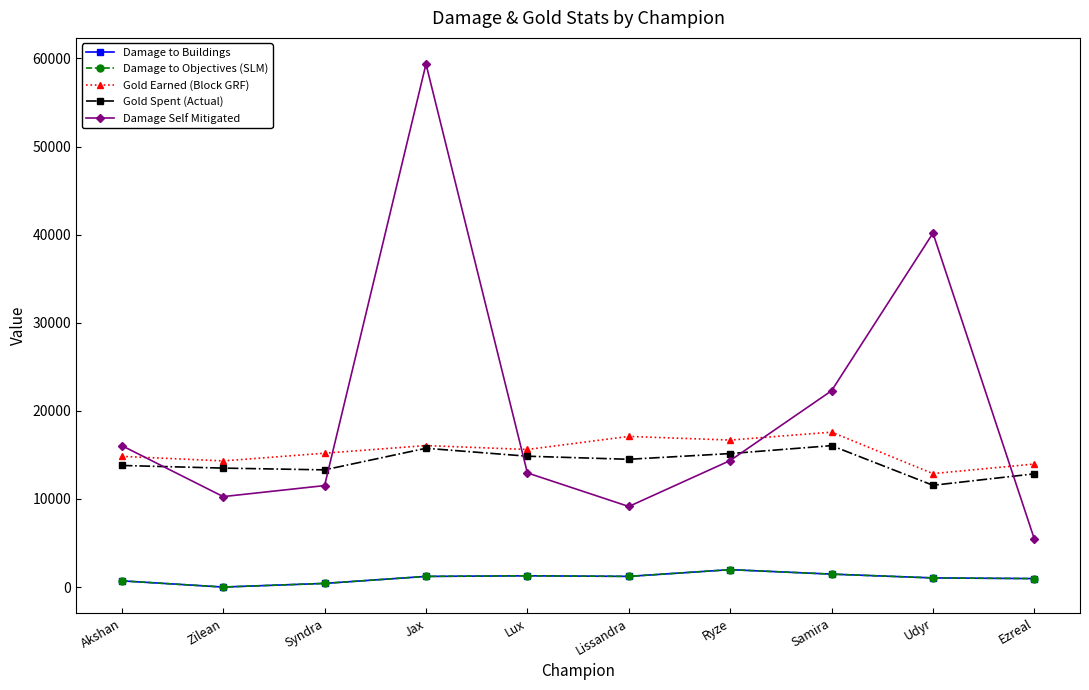

Does the chart have visible grid lines?

No